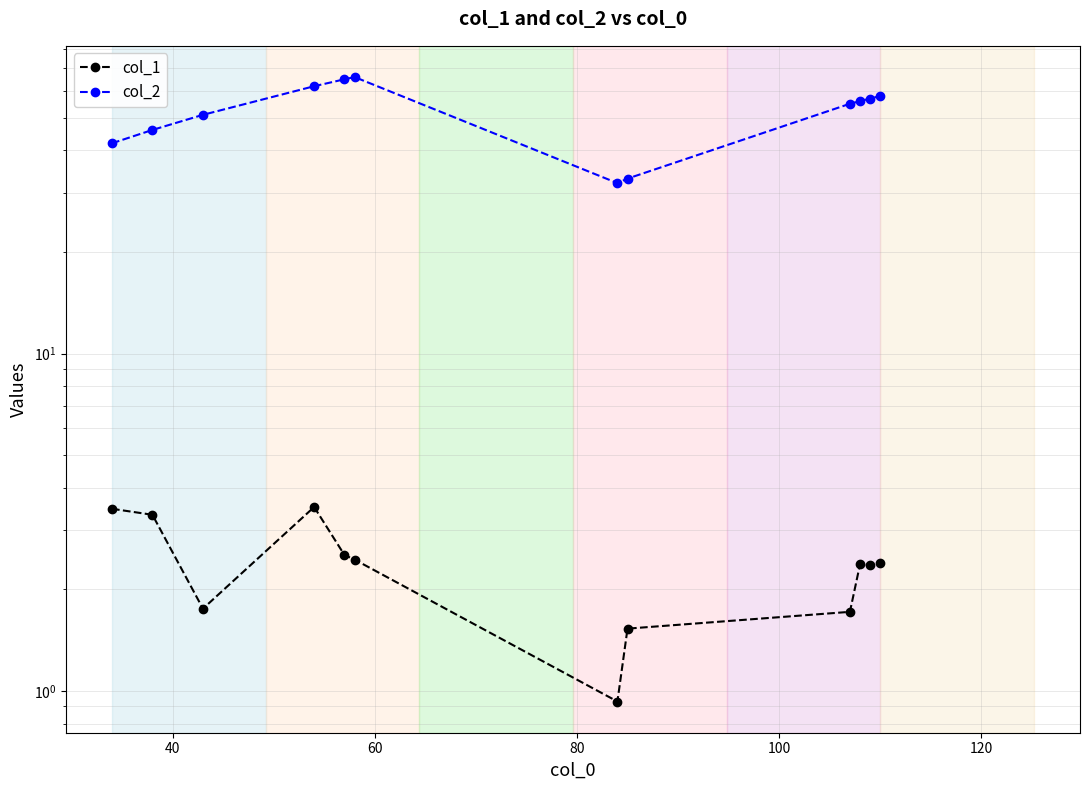

Which series has the widest spread of values?

col_2